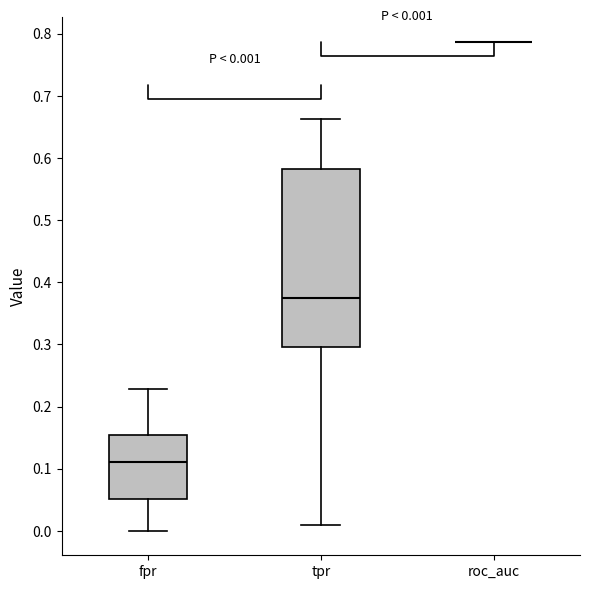

Which box is the tallest, from its lower edge to its upper edge?

tpr